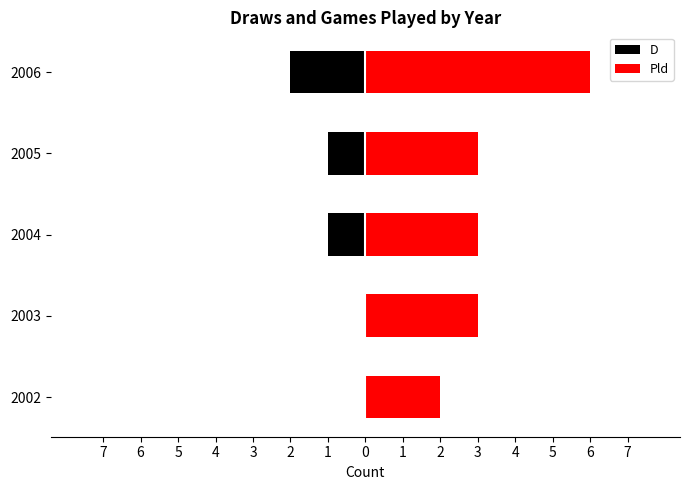

Rank the series by their average value, from lowest to highest.

D, Pld